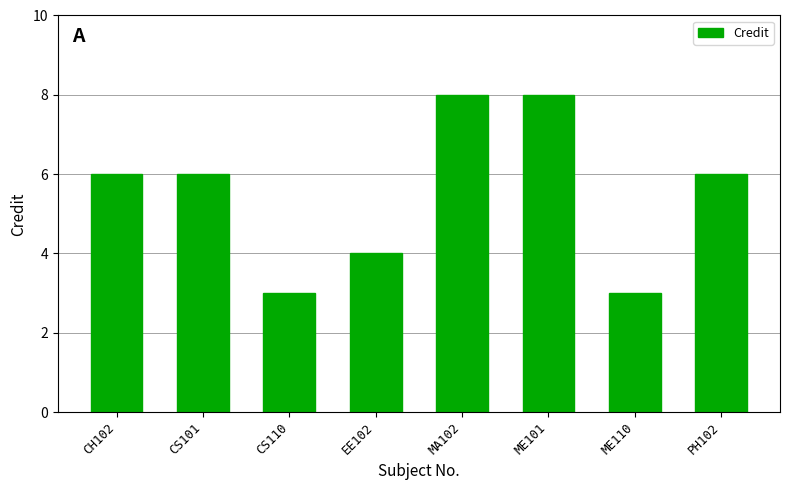

The chart shows a value of 2 at CS101. True or false?

False